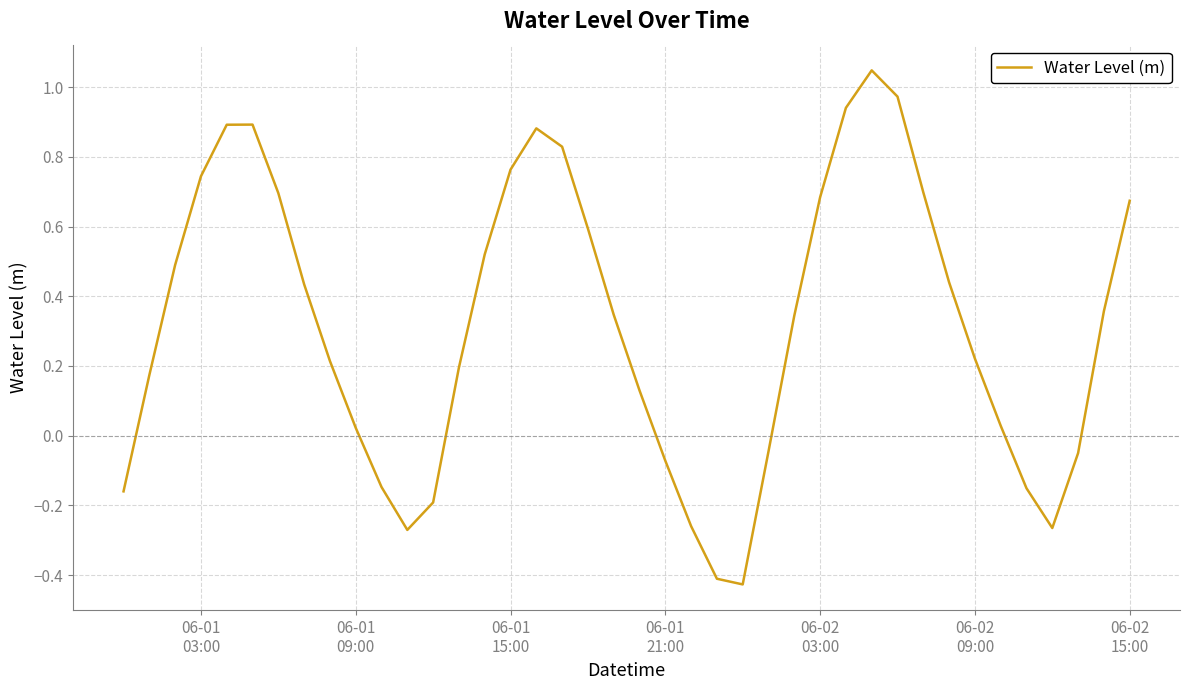

What is the minimum value shown in the chart?

-0.4